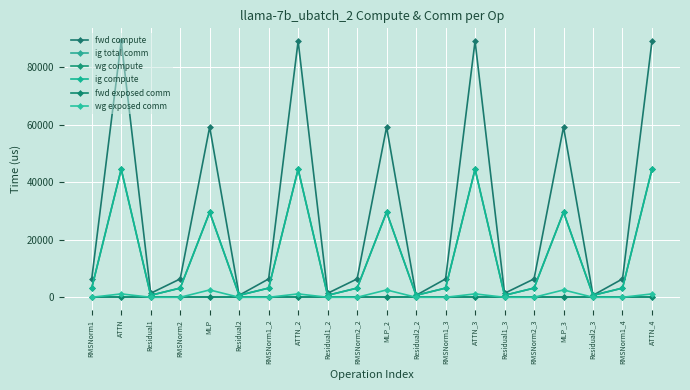

Reading right to left, extract all data points from this chart.

fwd compute: 89109.7	6390.2	697.4	59236.3	6390.2	1394.9	89109.7	6390.2	697.4	59236.3	6390.2	1394.9	89109.7	6390.2	697.4	59236.3	6390.2	1394.9	89109.7	6390.2
ig total comm: 0.0	0.0	0.0	0.0	0.0	0.0	0.0	0.0	0.0	0.0	0.0	0.0	0.0	0.0	0.0	0.0	0.0	0.0	0.0	0.0
wg compute: 44554.8	3195.1	697.4	29618.2	3195.1	697.4	44554.8	3195.1	697.4	29618.2	3195.1	697.4	44554.8	3195.1	697.4	29618.2	3195.1	697.4	44554.8	3195.1
ig compute: 44554.8	3195.1	697.4	29618.2	3195.1	697.4	44554.8	3195.1	697.4	29618.2	3195.1	697.4	44554.8	3195.1	697.4	29618.2	3195.1	697.4	44554.8	3195.1
fwd exposed comm: 0.0	0.0	0.0	0.0	0.0	0.0	0.0	0.0	0.0	0.0	0.0	0.0	0.0	0.0	0.0	0.0	0.0	0.0	0.0	0.0
wg exposed comm: 1180.4	0.0	0.0	2559.4	0.0	0.0	1180.4	0.0	0.0	2559.4	0.0	0.0	1180.4	0.0	0.0	2559.4	0.0	0.0	1180.4	0.0